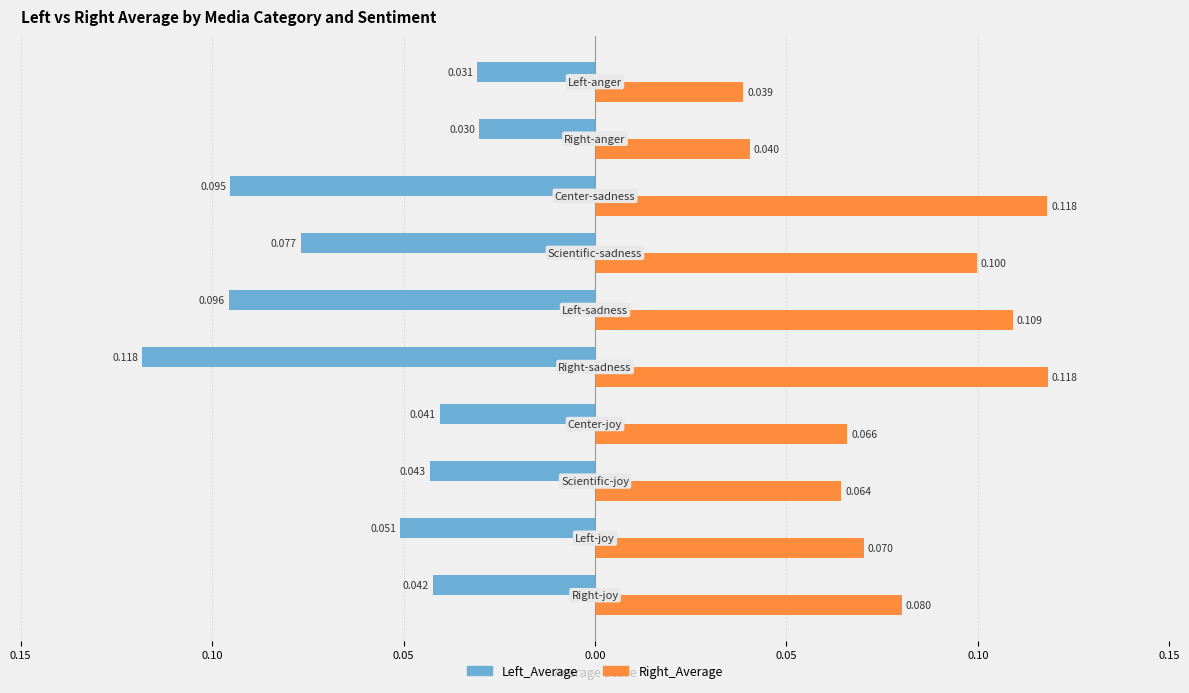

What are all the series names shown in the legend?

Left_Average, Right_Average